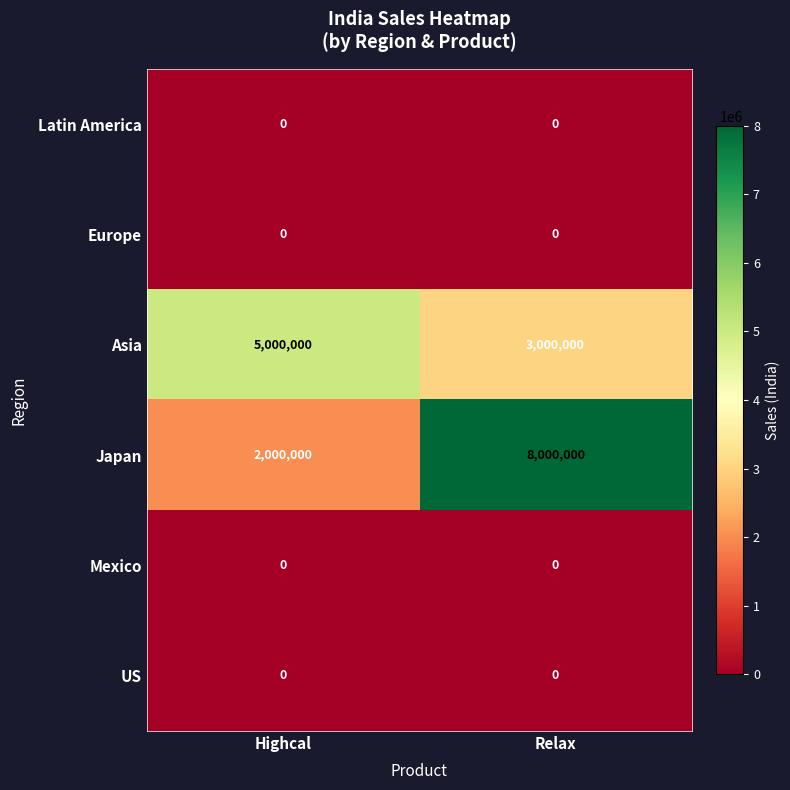

Reading left to right, extract all data points from this chart.

Latin America: 0	0
Europe: 0	0
Asia: 5000000	3000000
Japan: 2000000	8000000
Mexico: 0	0
US: 0	0